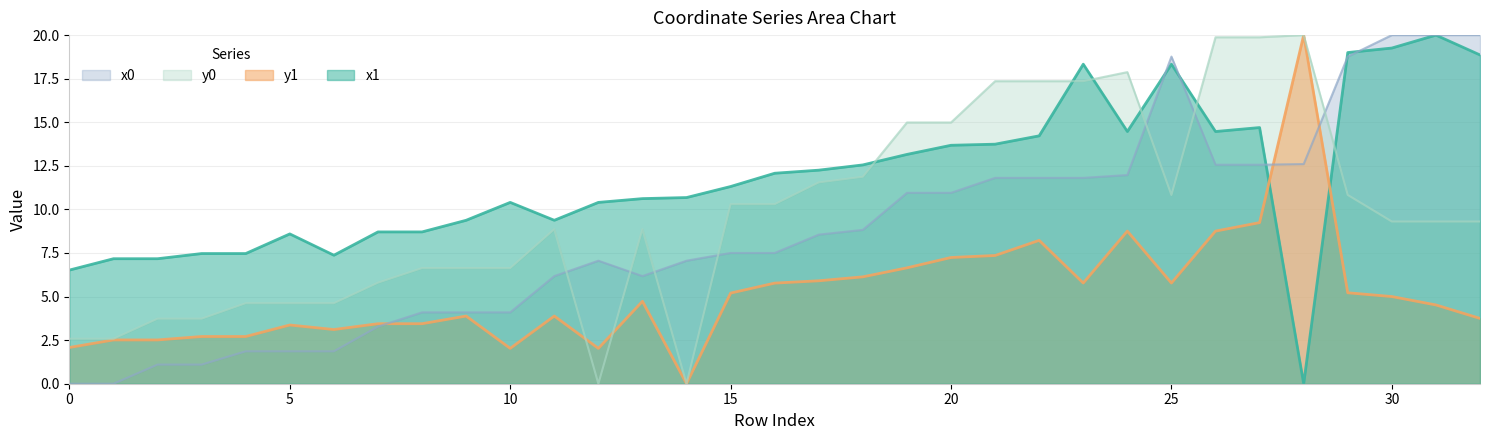

Rank the series by their average value, from highest to lowest.

x1, y0, x0, y1